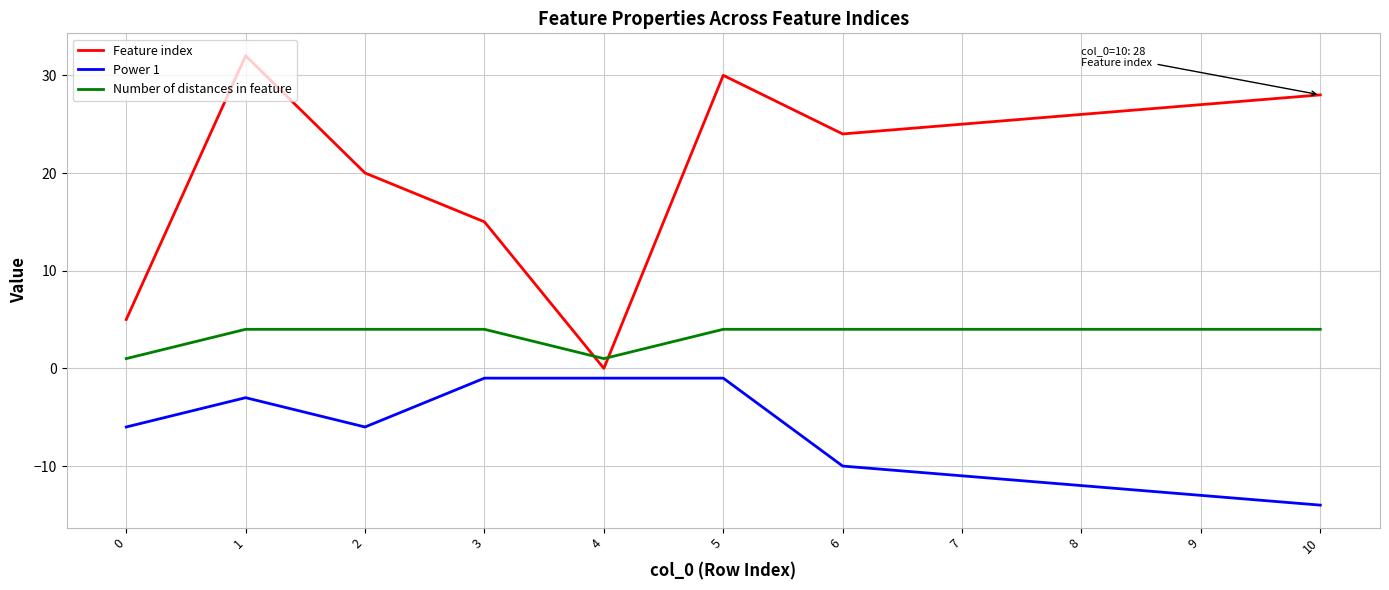

Which series has the widest spread of values?

Feature index